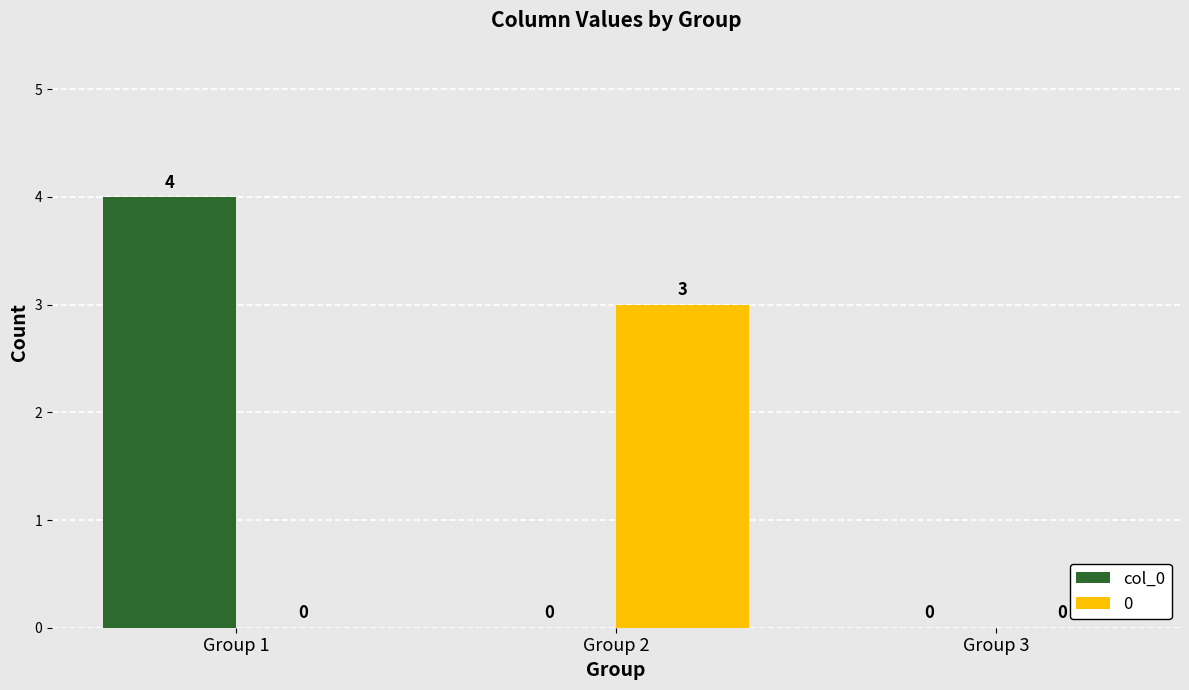

How many 0 values are between 0 and 3?

3